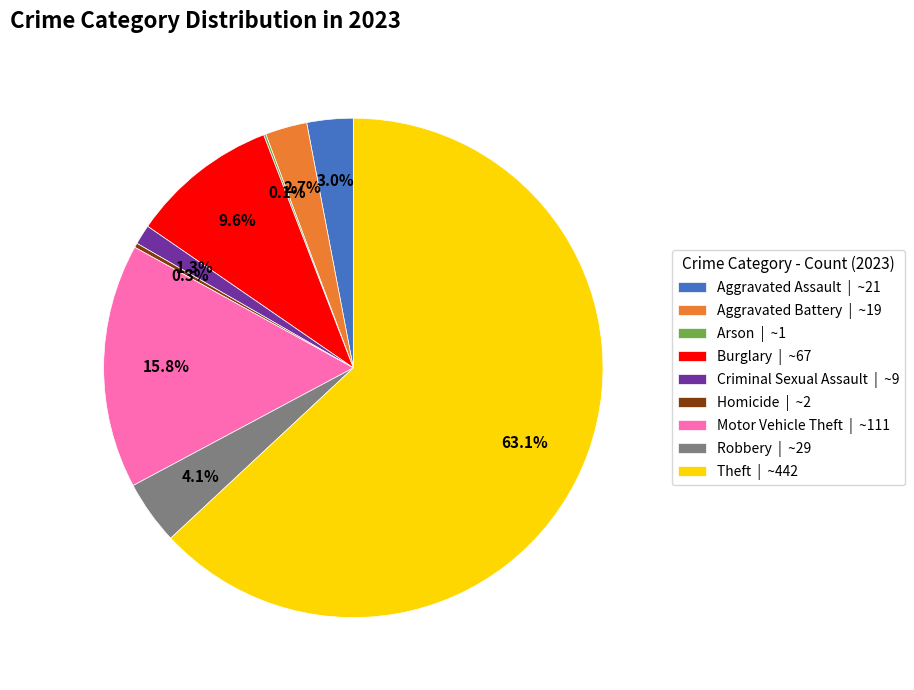

Approximately how many times larger is the value at Criminal Sexual Assault | ~9 compared to Aggravated Battery | ~19?

0.5